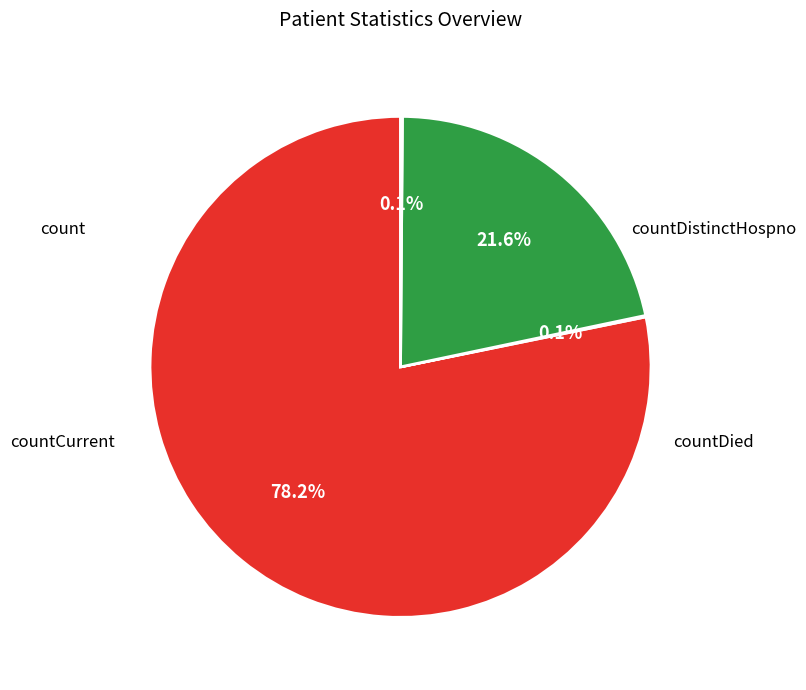

Does any single category account for the majority?

Yes